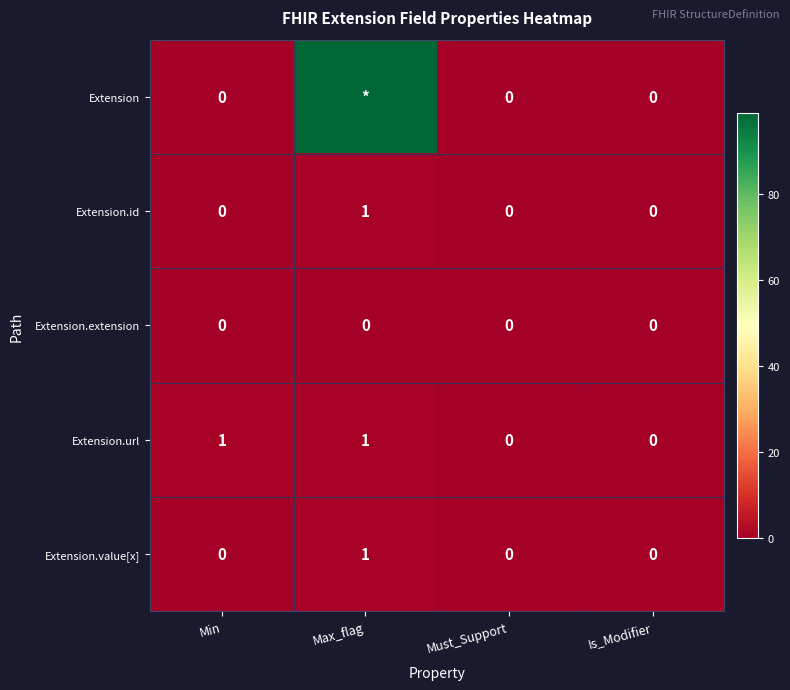

Between Min and Must_Support, which series saw the biggest shift?

Extension.url